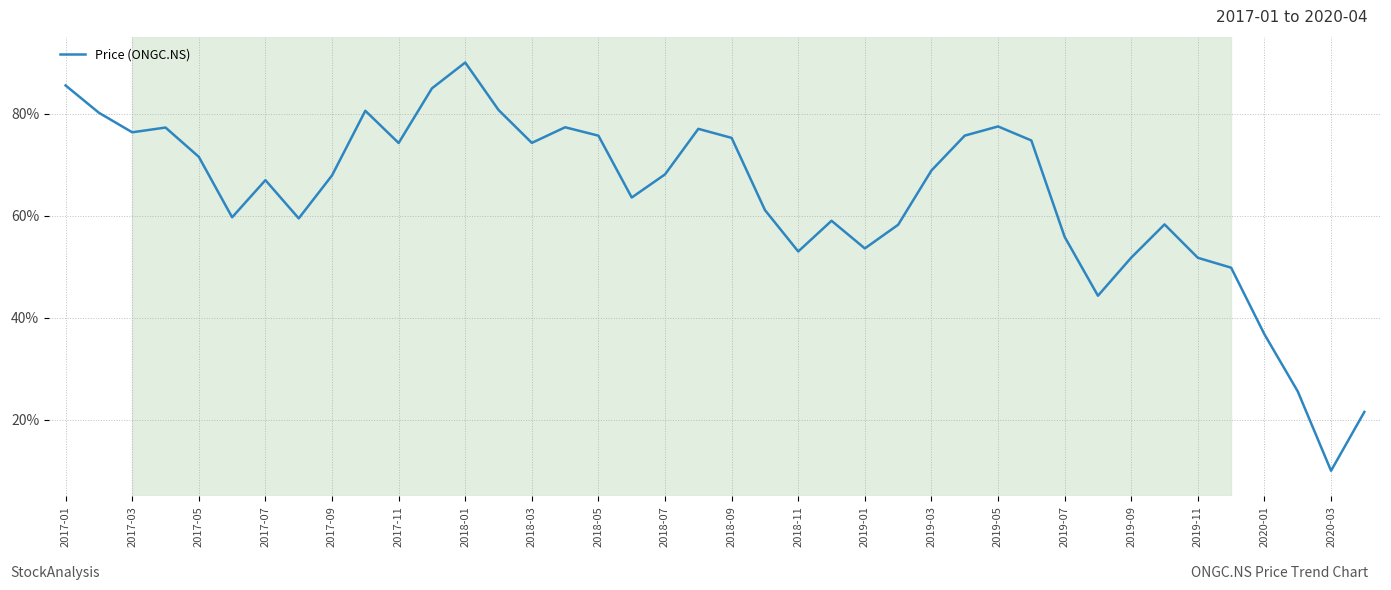

What is the difference between the maximum and minimum values?

80.0